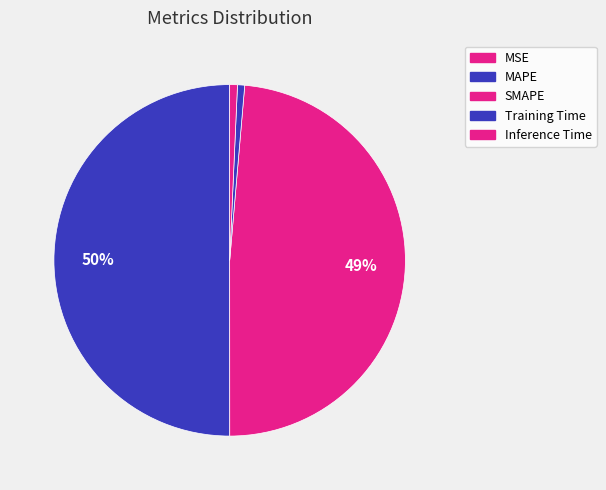

To the nearest percent, what is the difference between the SMAPE and Training Time slice percentages?

48%